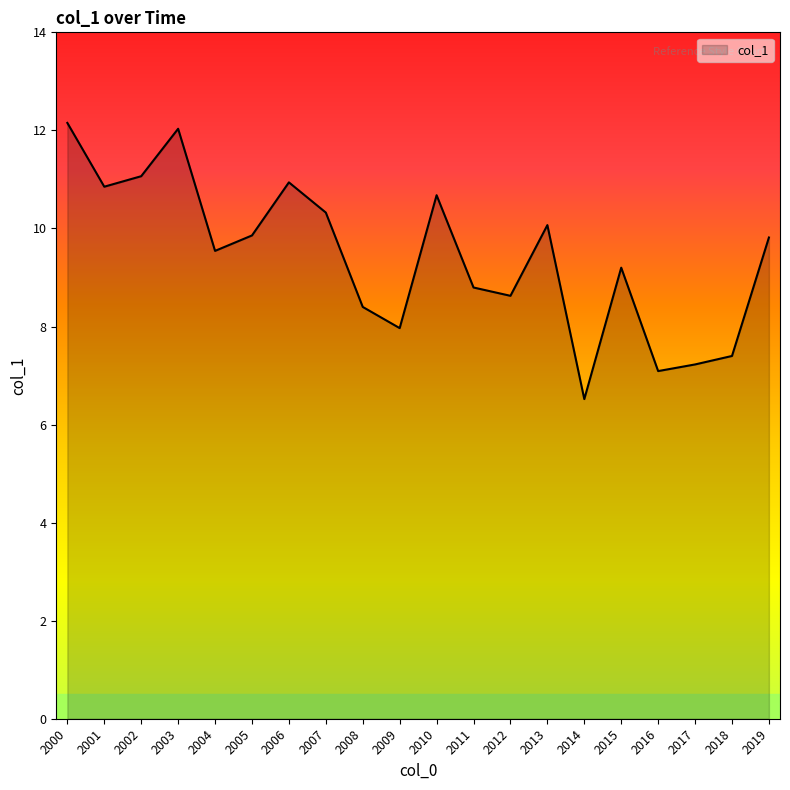

The value at 2008 is 8.4. True or false?

True